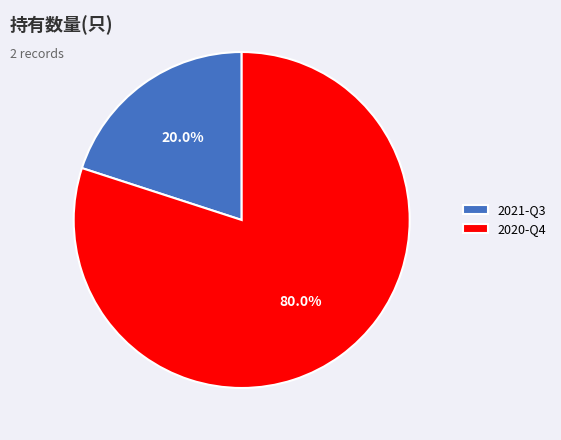

Does any single category account for the majority?

Yes